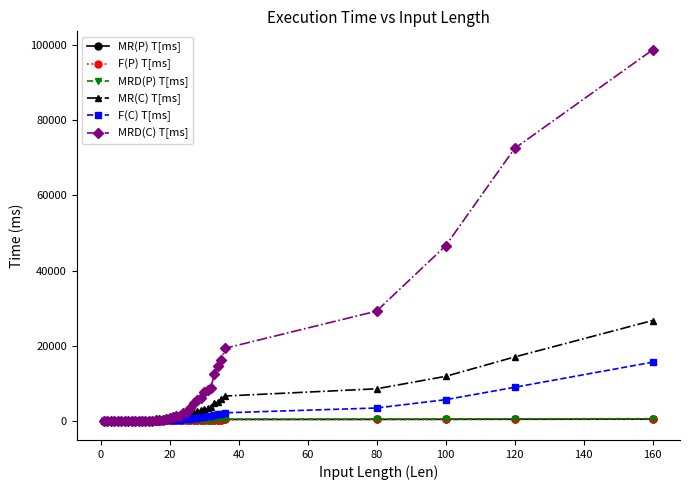

What is the maximum value for MRD(C) T[ms]?

98575